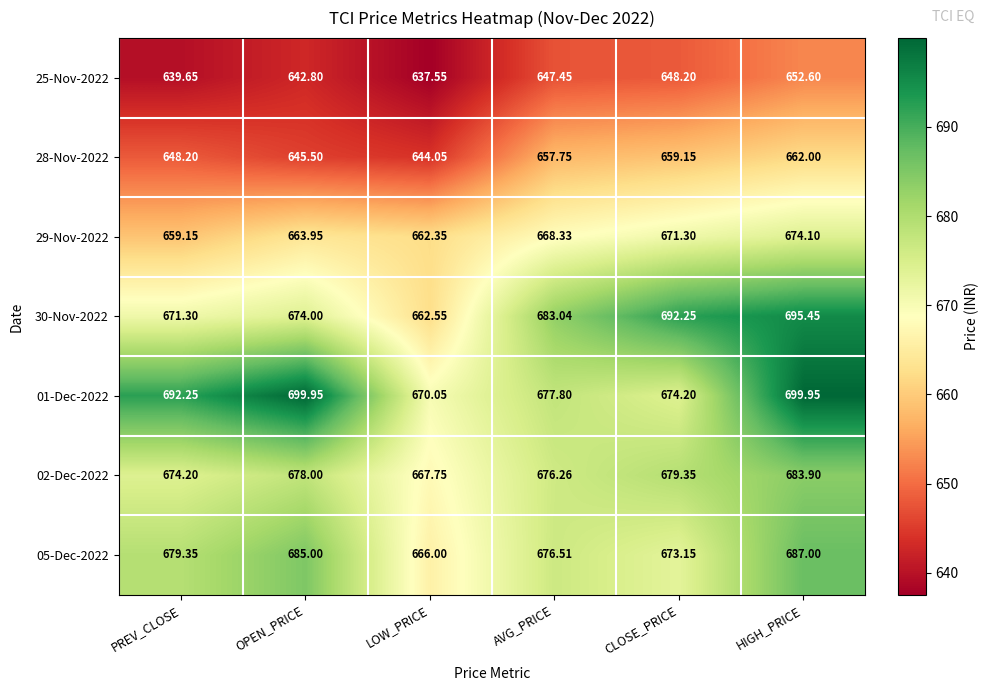

Which series has the largest total across all categories?

01-Dec-2022